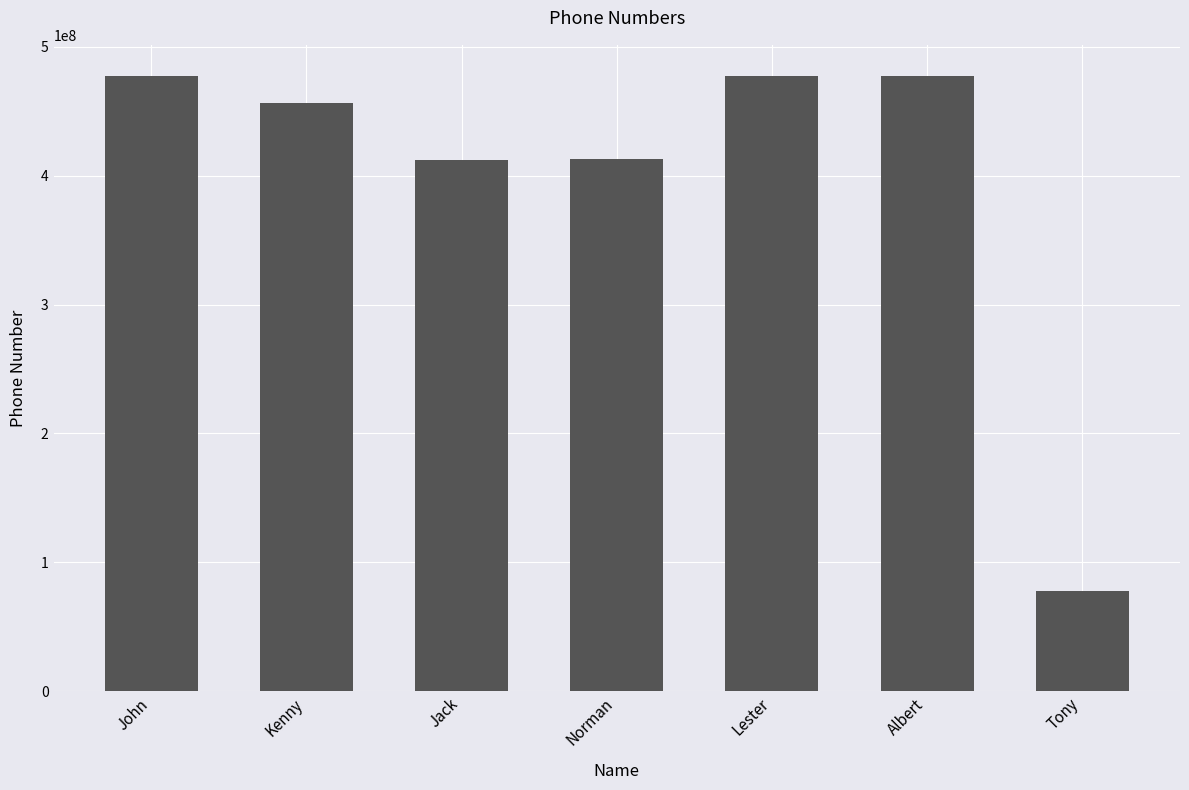

Are the bars horizontal?

No